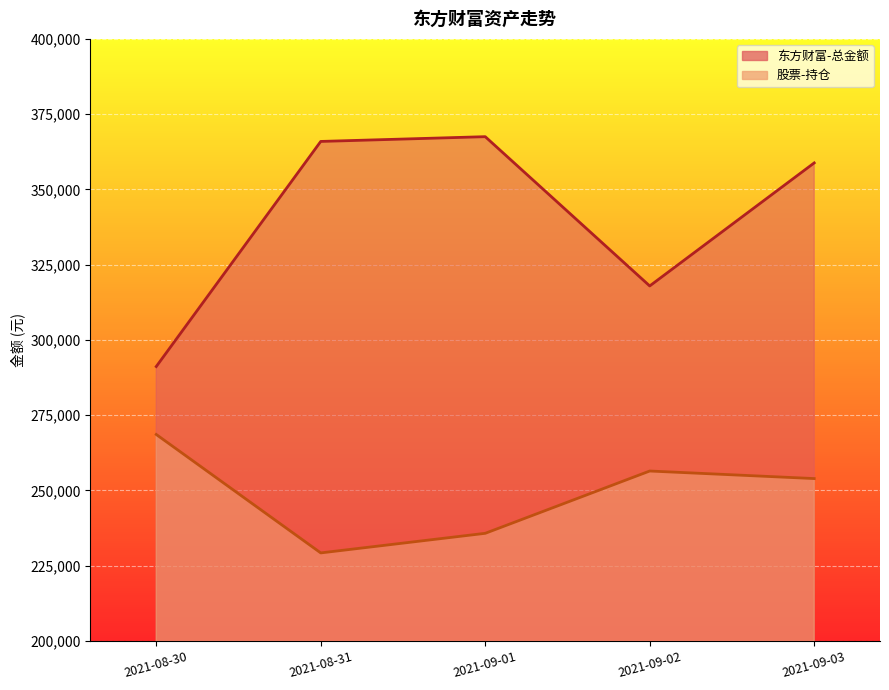

What is the spread (max minus min) of values at 2021-09-03?

104854.8